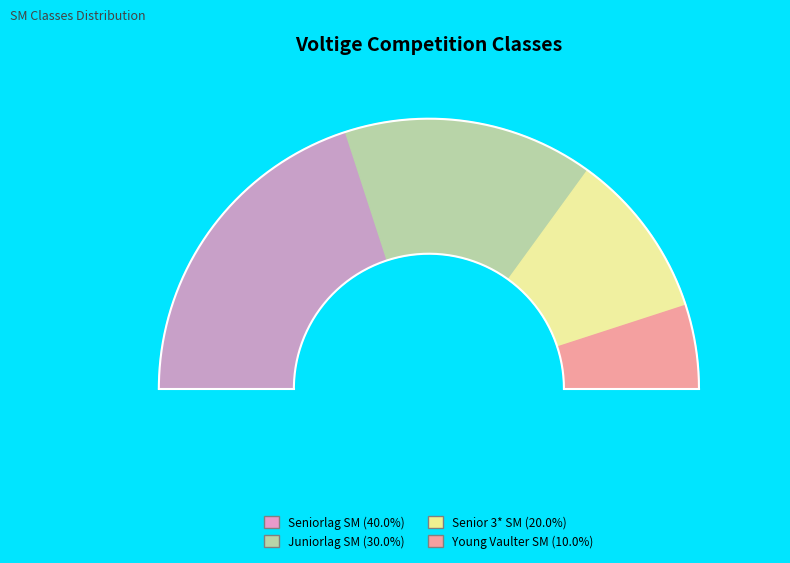

To the nearest percent, what is the average slice percentage?

25%